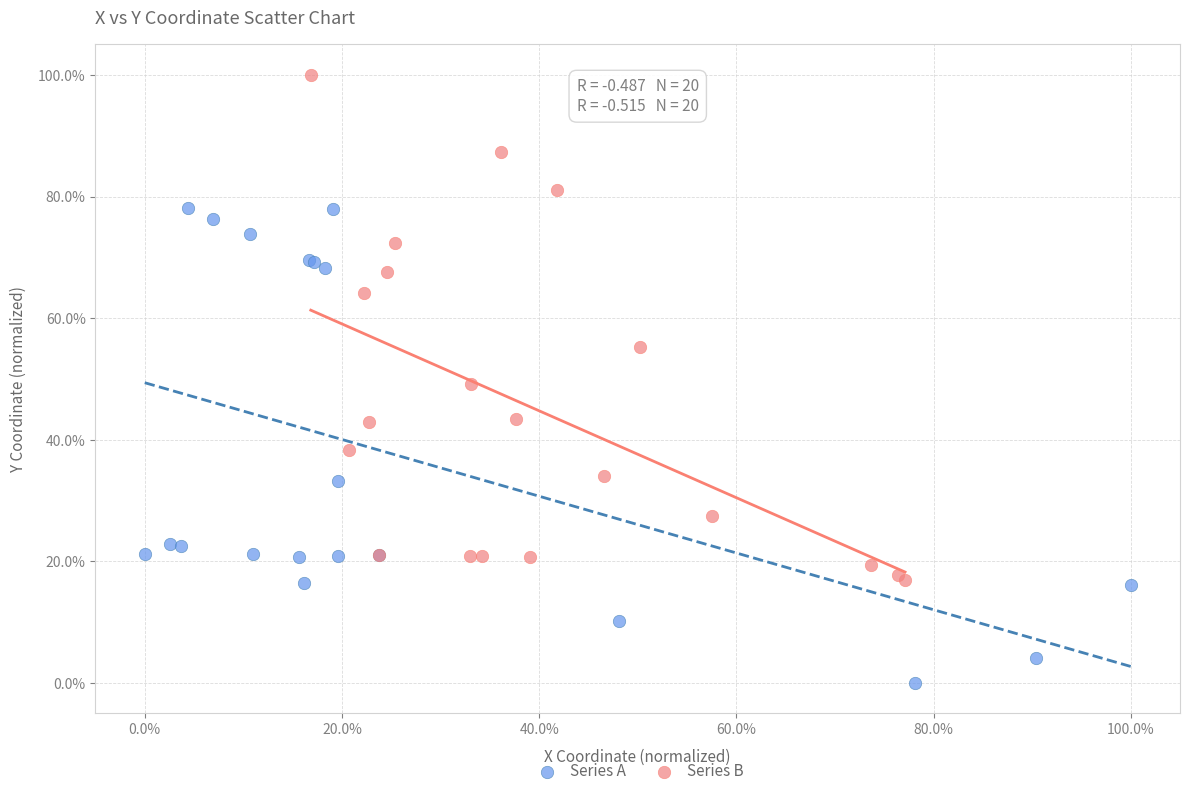

Which series reaches the minimum Y coordinate?

Series A